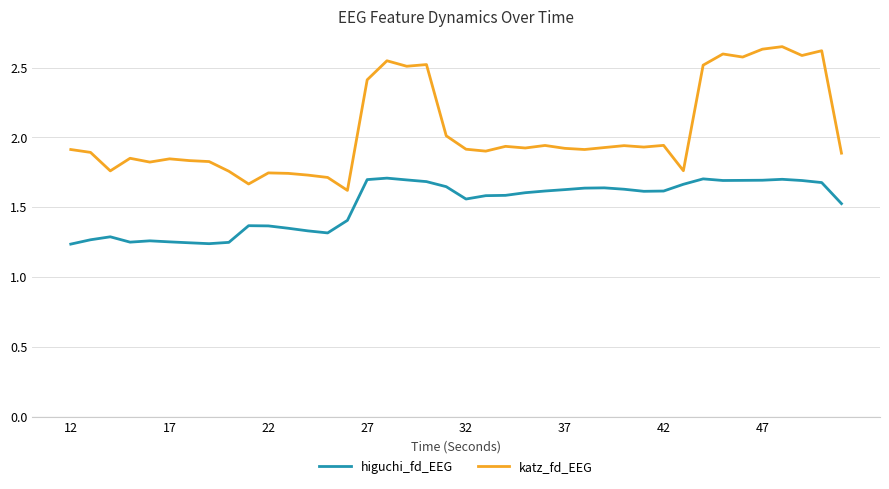

How many higuchi_fd_EEG values are between 1 and 2?

40